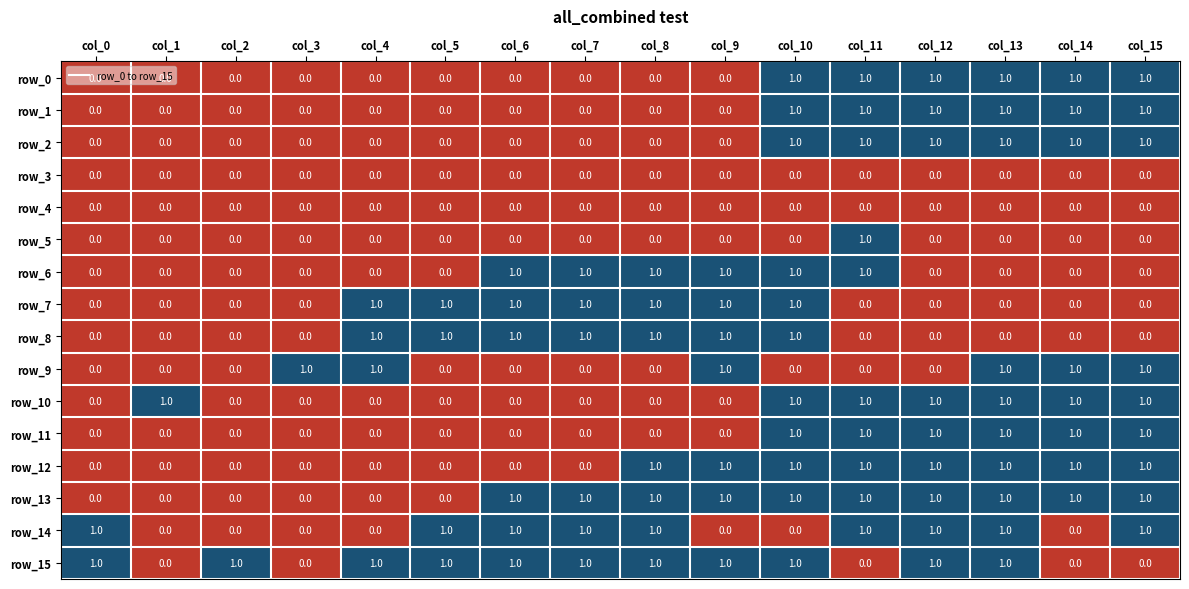

What is the spread (max minus min) of values at col_4?

1